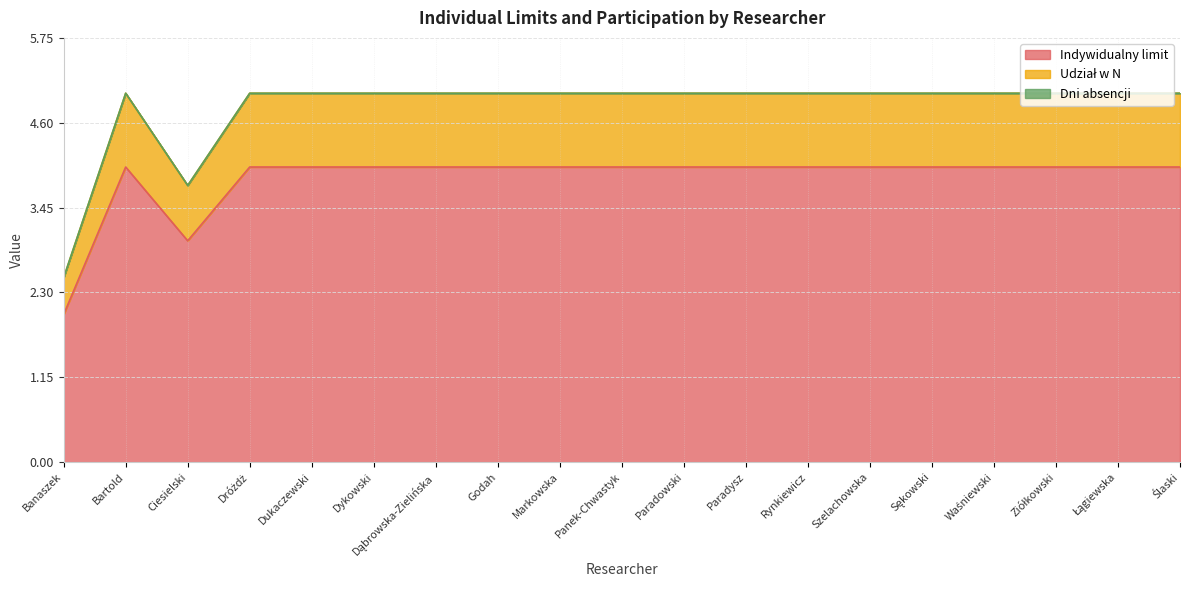

Is it true that Indywidualny limit equals 3.0 at Ciesielski?

True